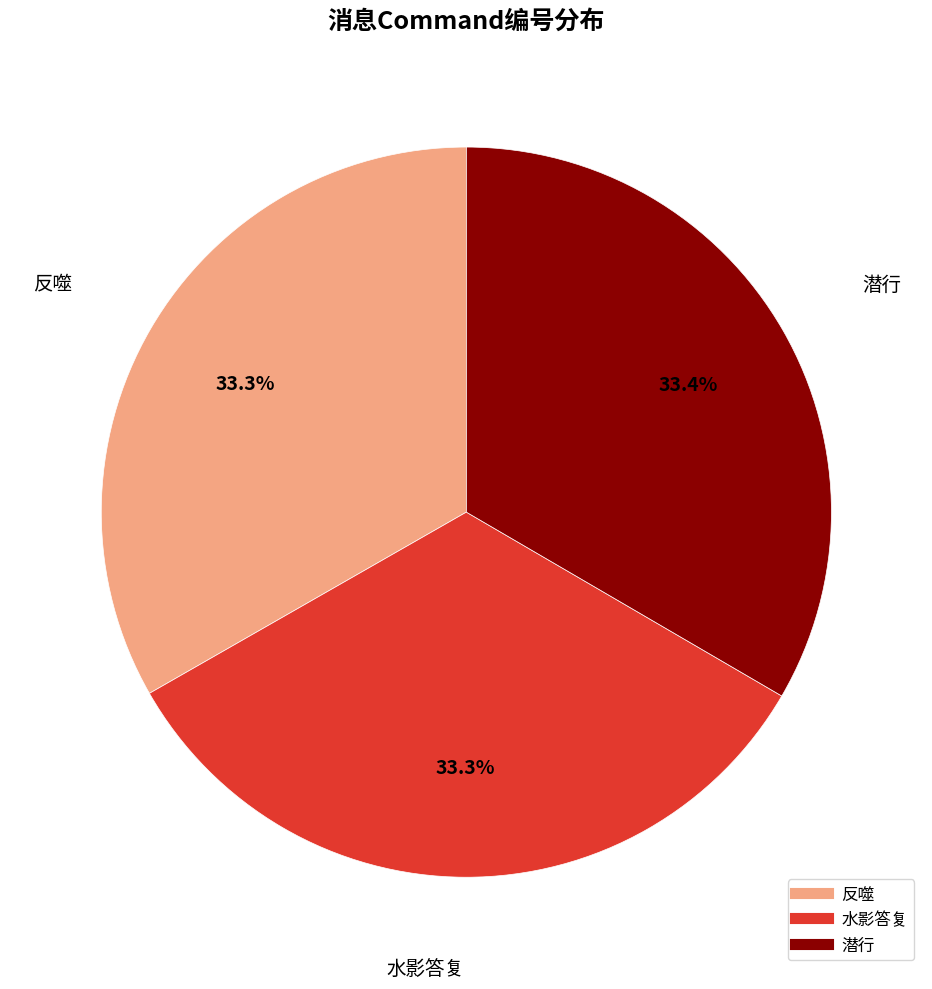

Approximately how many times larger is the value at 水影答复 compared to 反噬?

1.0